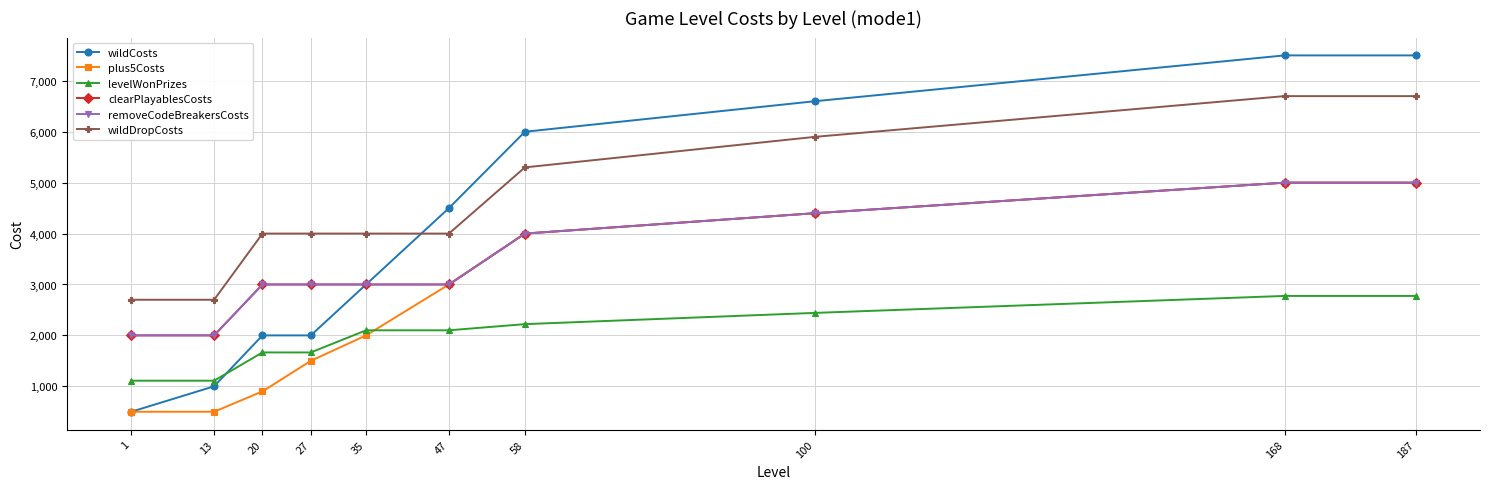

True or false: plus5Costs and wildDropCosts cross at least once.

False